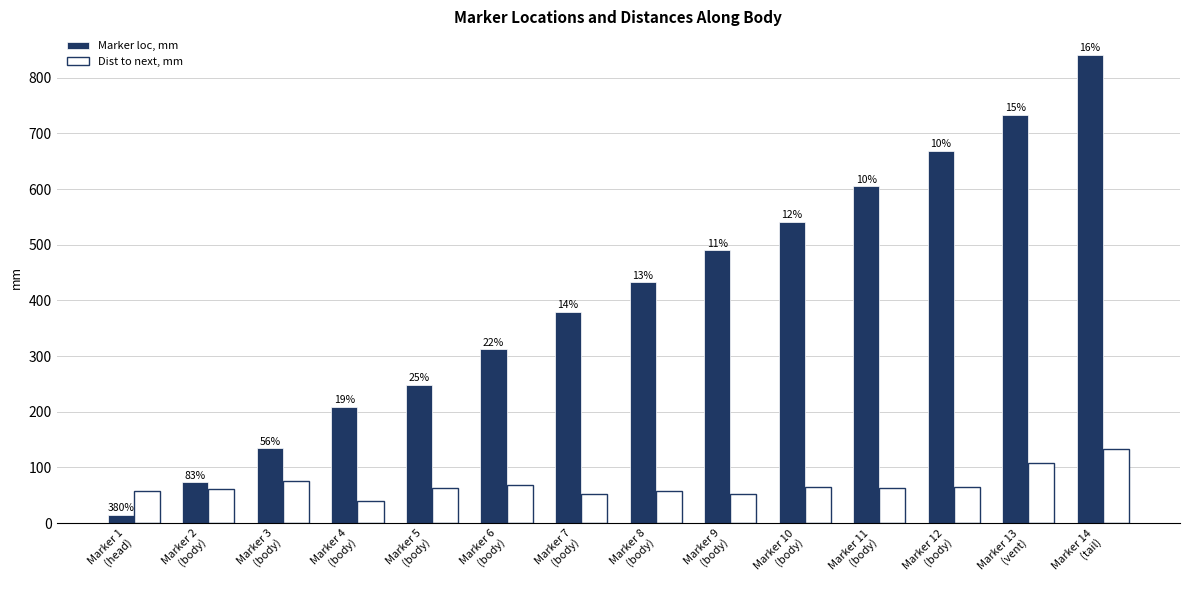

Is the value of Marker loc, mm at Marker 7
(body) greater than the value of Dist to next, mm at Marker 12
(body)?

Yes